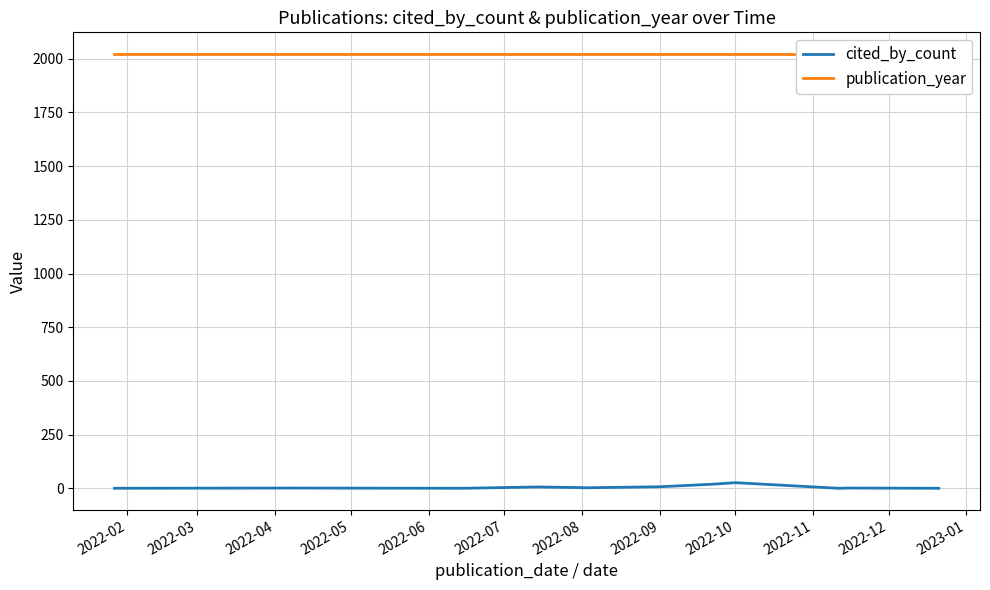

What are all the series names shown in the legend?

cited_by_count, publication_year